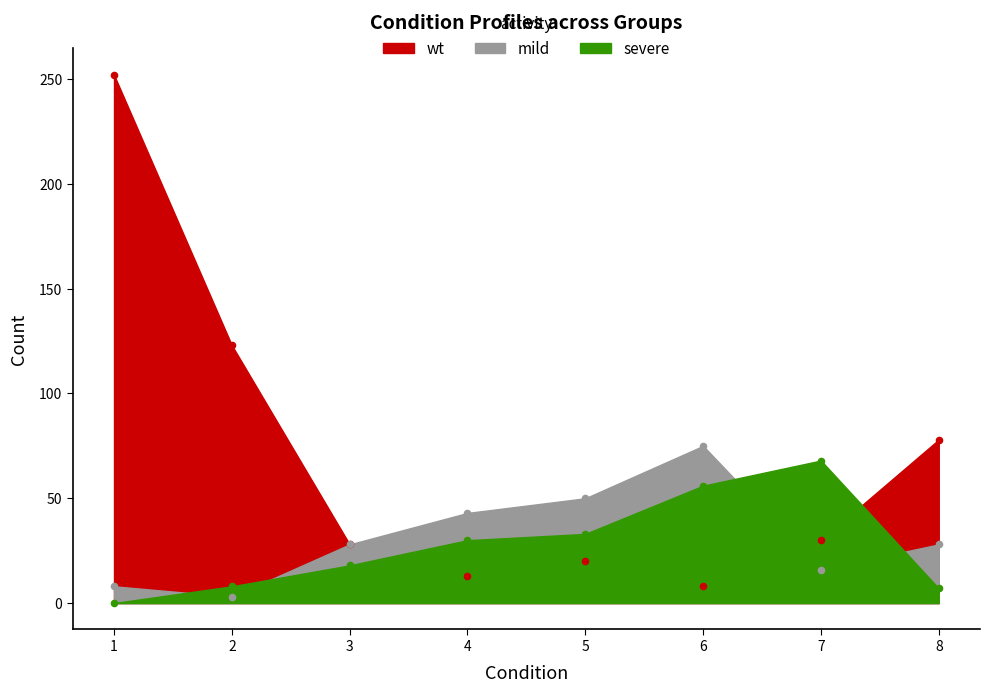

What are all the series names shown in the legend?

wt, mild, severe